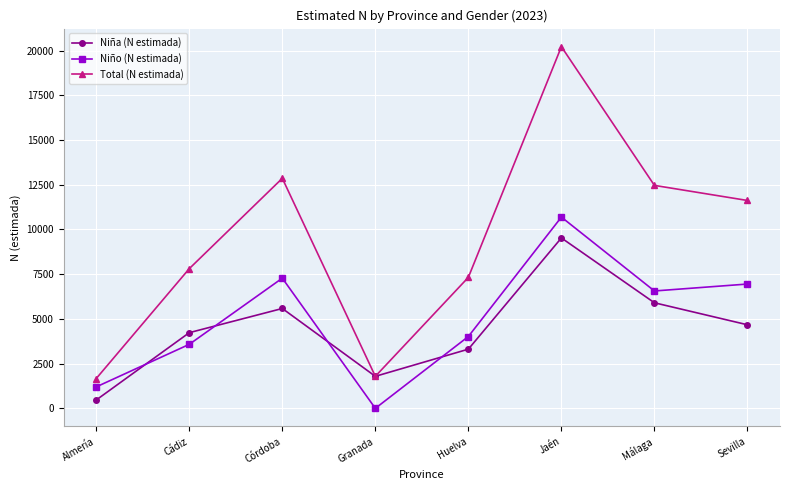

At which label is Niña (N estimada) closest to 4996?

Sevilla